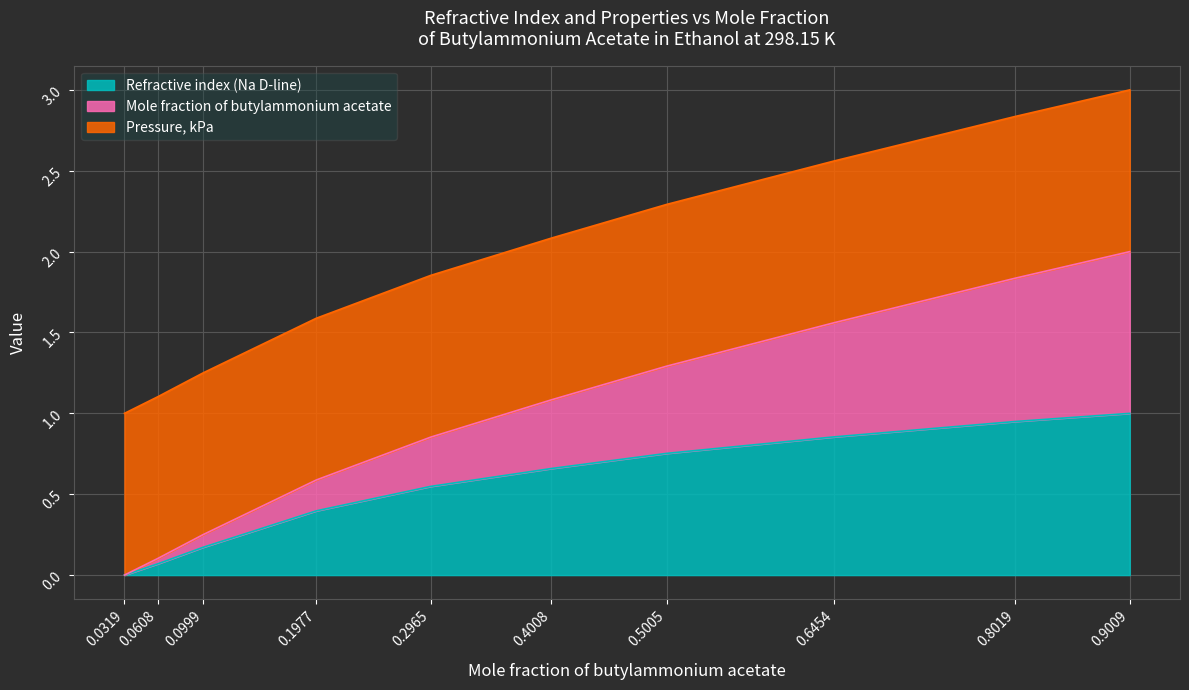

At which label does Mole fraction of butylammonium acetate reach its minimum?

0.0319